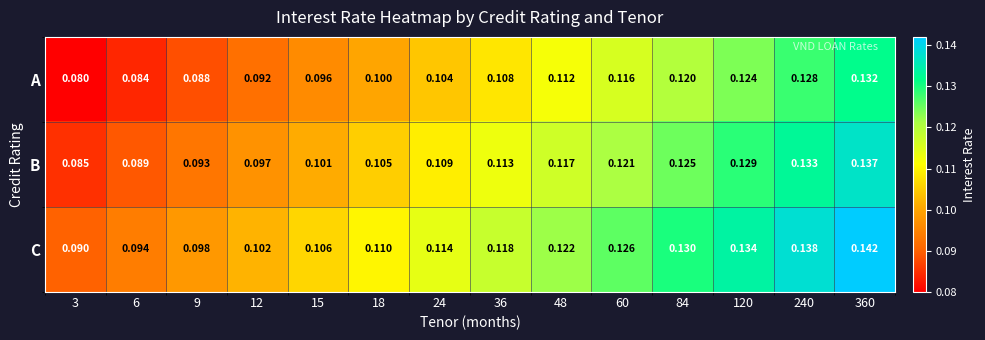

Rank the series by their average value, from highest to lowest.

C, B, A